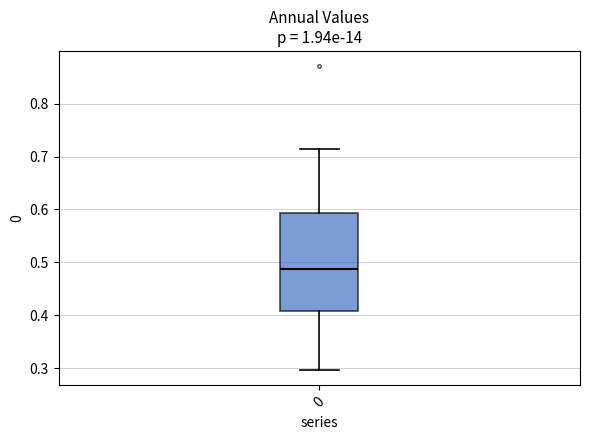

Transcribe this box plot: give where the median line is, the range the box spans, and where the two whiskers end, as read against the y-axis. The values are not printed on the chart, so give them approximately, as read against the axis.

median 0.49, box 0.41 to 0.59, whiskers 0.30 to 0.71